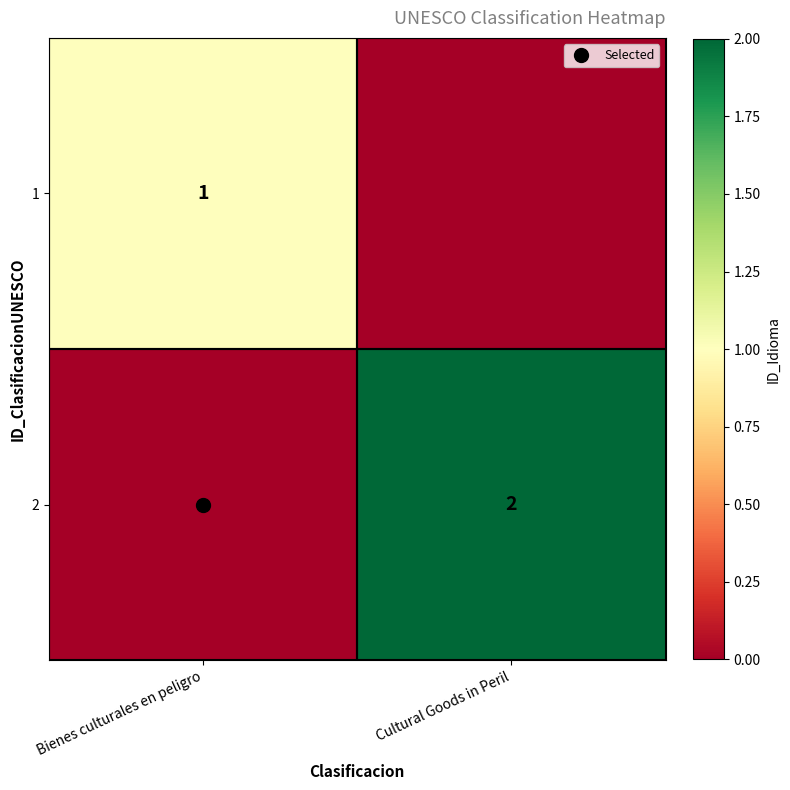

Rank the series by their average value, from highest to lowest.

2, 1